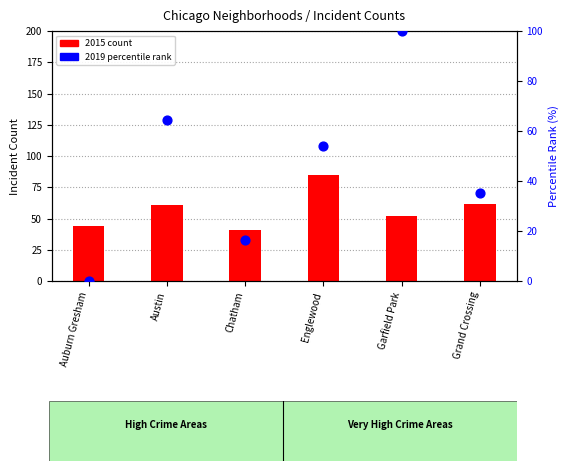

At which category is the sum across all series the highest?

Garfield Park